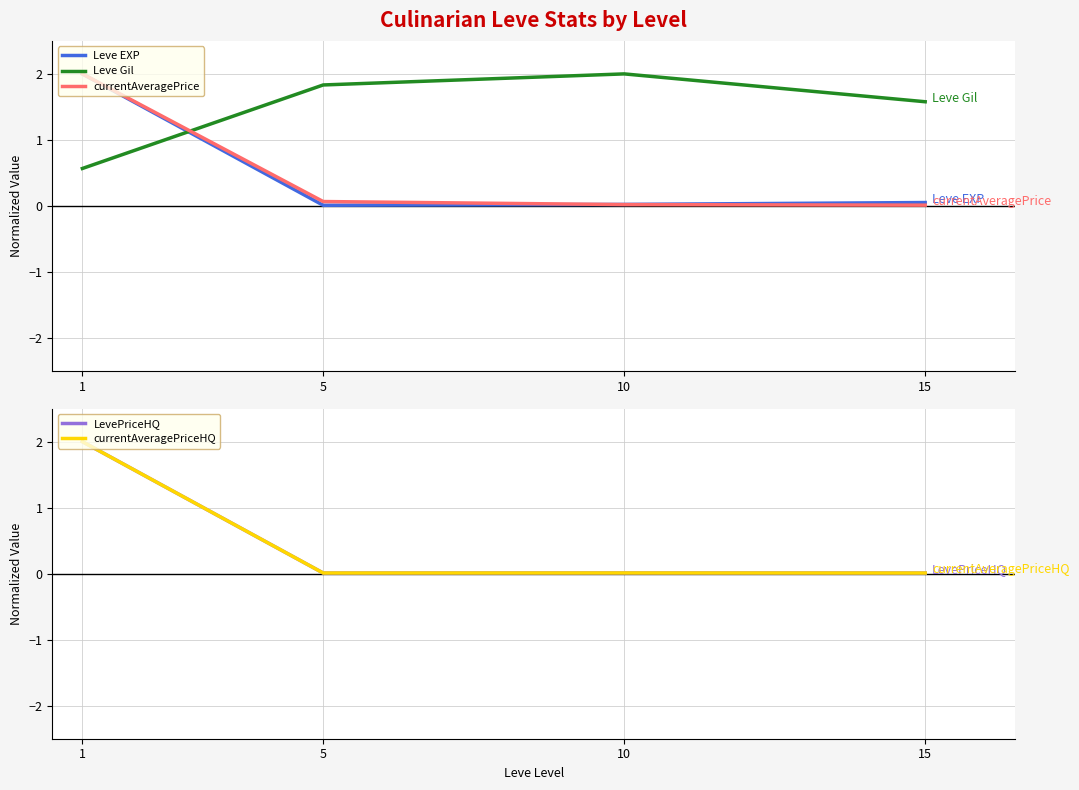

True or false: LevePriceHQ and currentAveragePriceHQ intersect in this chart.

False